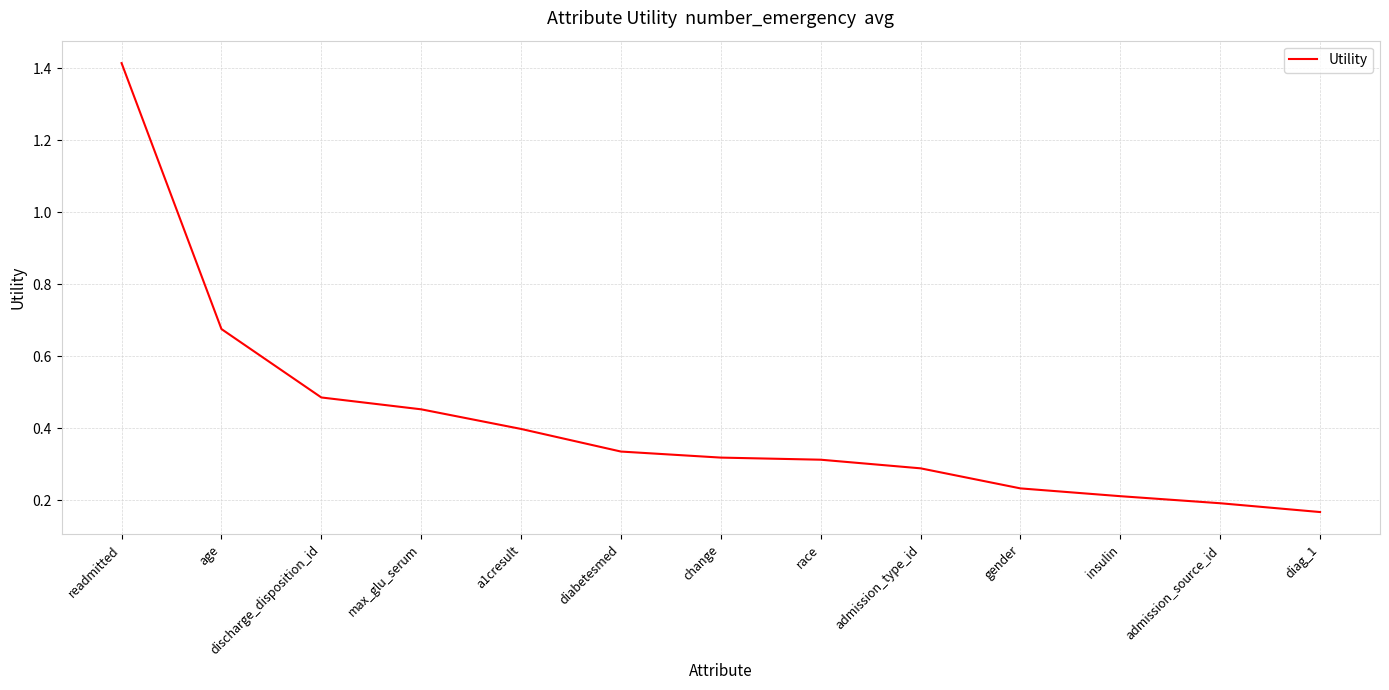

Which label corresponds to the largest value in the chart?

readmitted